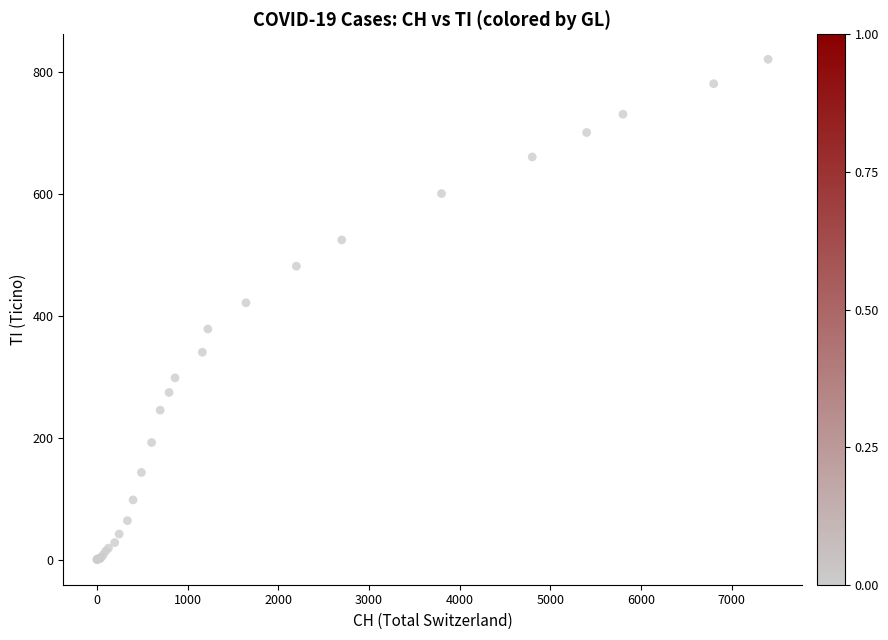

What Y value in the scatter plot is closest to 410?

421